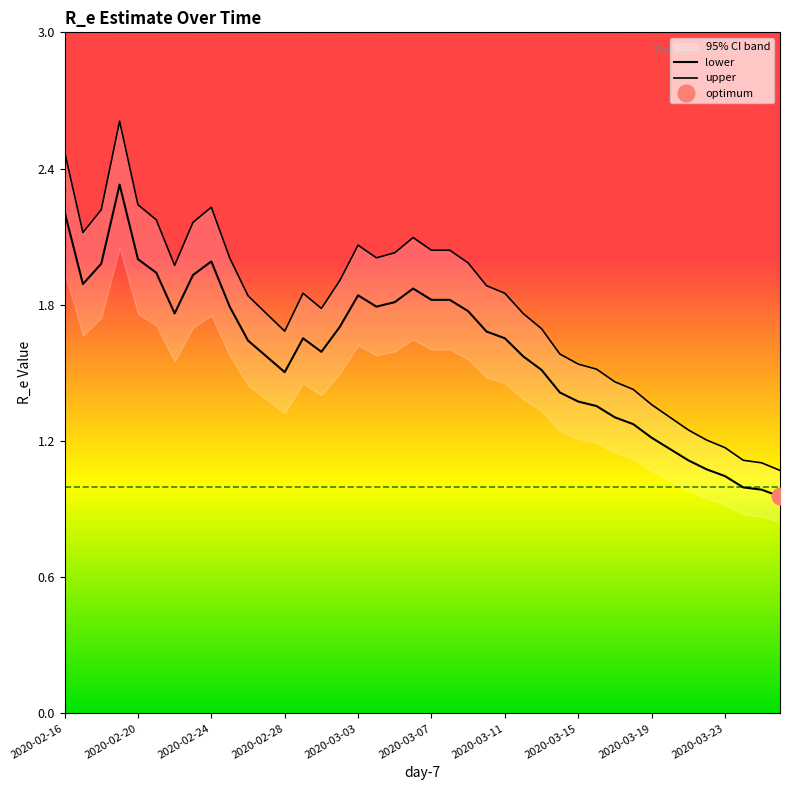

How many lines are shown in the chart?

2